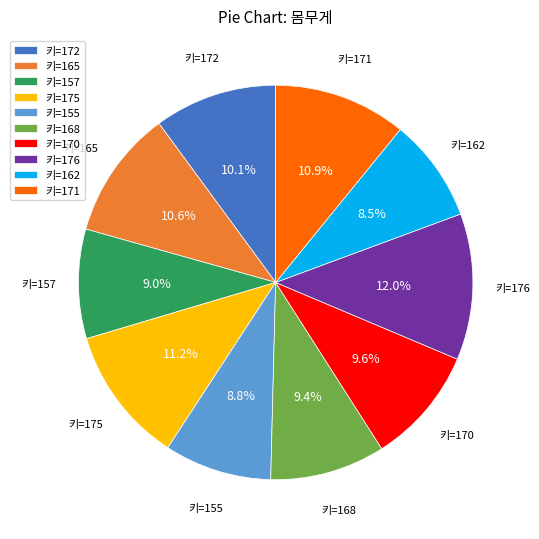

Between 키=170 and 키=175, which is larger?

키=175